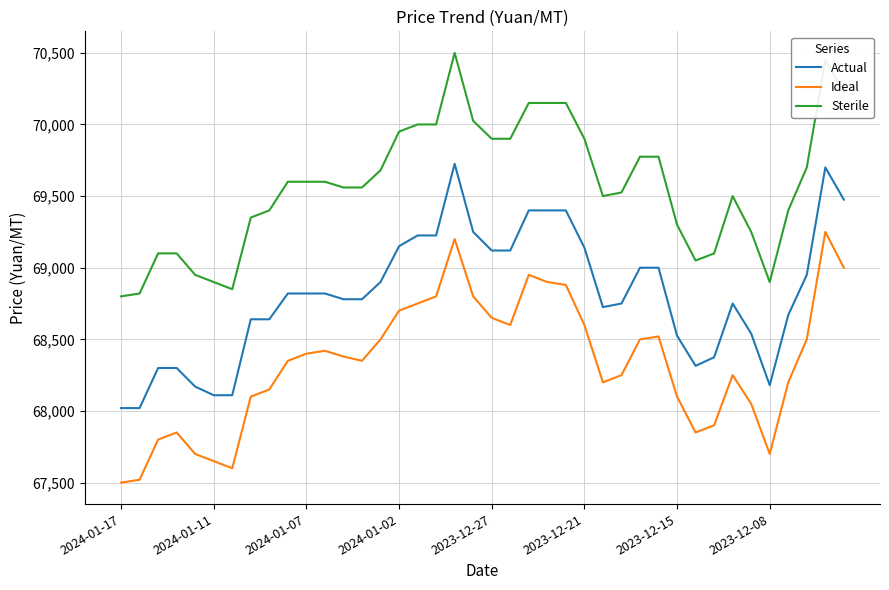

What are all the series names shown in the legend?

Actual, Ideal, Sterile